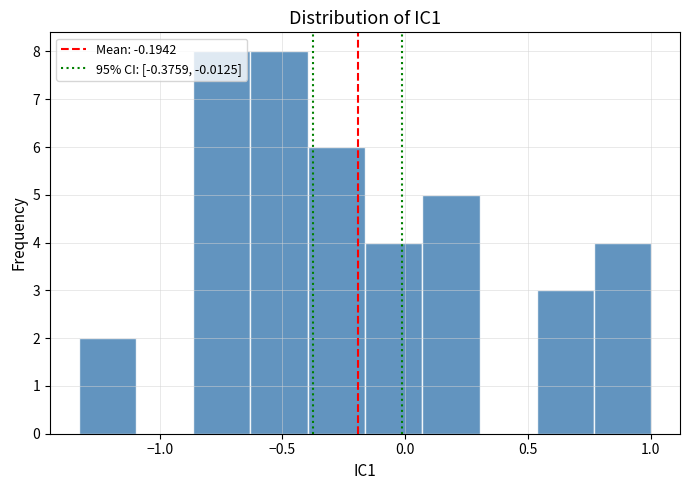

Reading left to right, transcribe this chart: for each bar, give the range it covers on the x-axis and its height. Neither the bar edges nor the heights are printed on the chart, so give them approximately, as read against the axes.

-1.35 to -1.10: 2
-1.10 to -0.85: 0
-0.85 to -0.65: 8
-0.65 to -0.40: 8
-0.40 to -0.15: 6
-0.15 to 0.05: 4
0.05 to 0.30: 5
0.30 to 0.55: 0
0.55 to 0.75: 3
0.75 to 1.00: 4